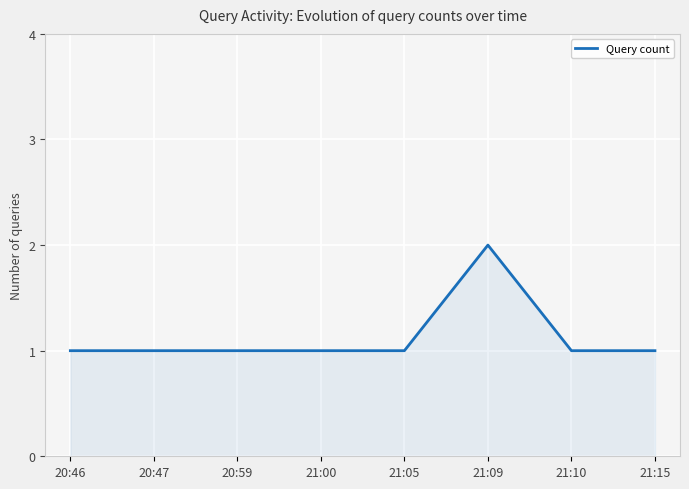

Reading left to right, extract all data points from this chart.

20:46=1	20:47=1	20:59=1	21:00=1	21:05=1	21:09=2	21:10=1	21:15=1